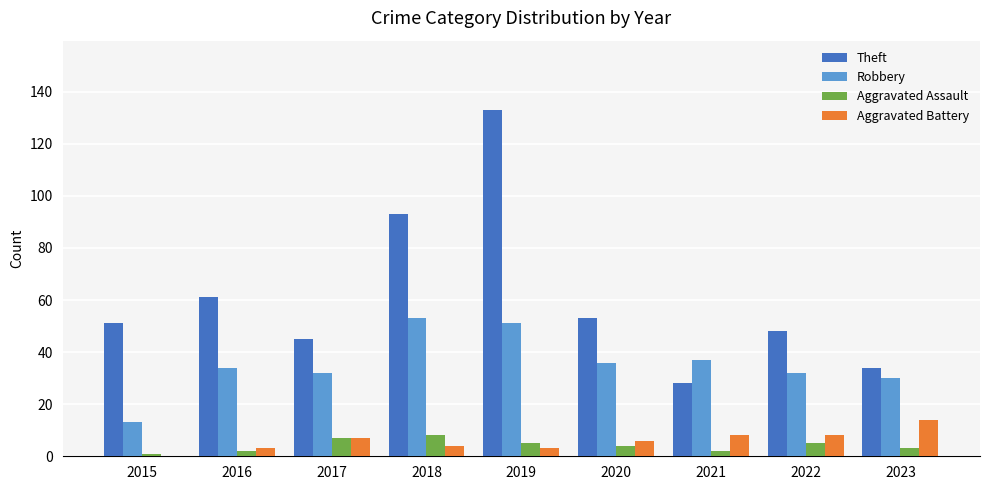

What is the total value across all series at 2017?

91